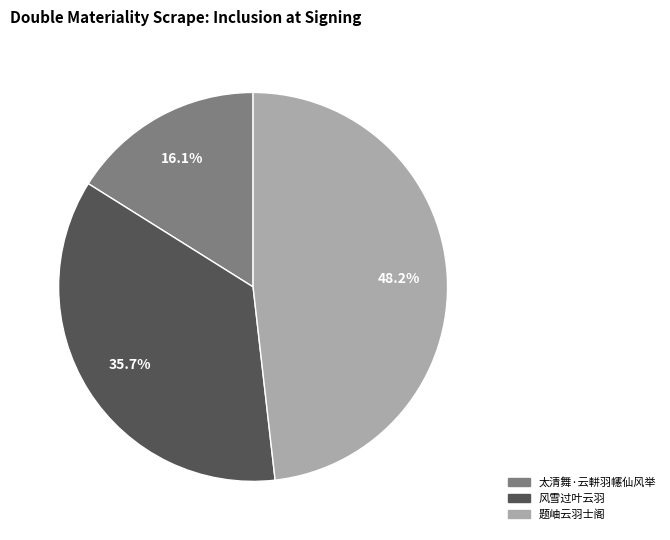

The 太清舞·云軿羽幰仙风举 slice represents 9% of the pie. True or false?

False